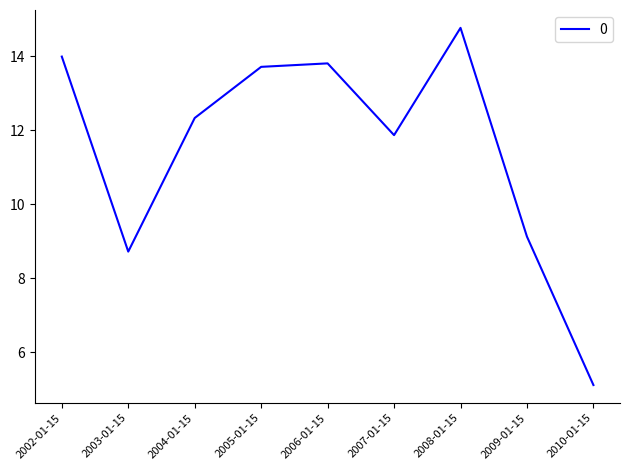

How many interior local peaks (higher than both neighbors) does the data have?

2